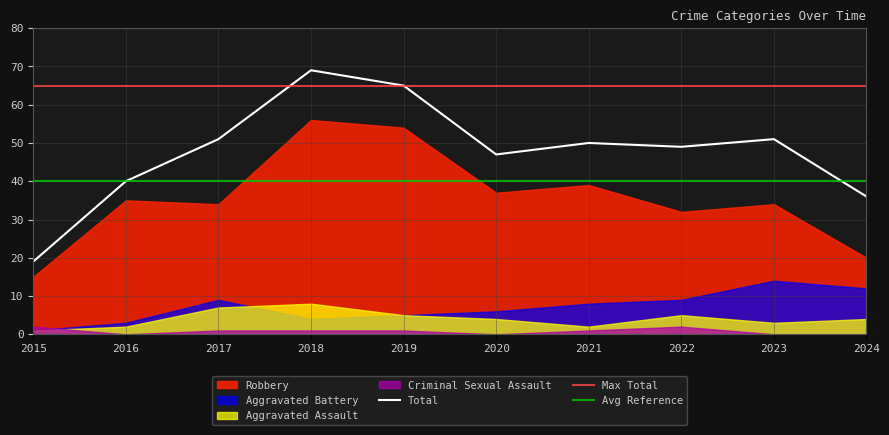

At which category does Criminal Sexual Assault reach its first local peak?

2022